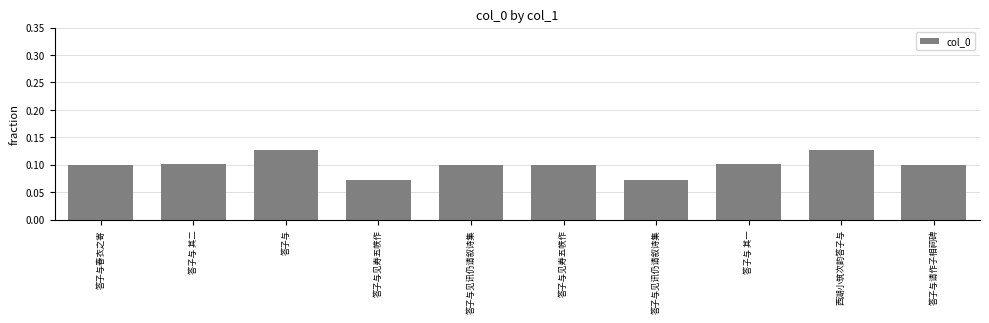

List the labels in order of value, largest first.

答子与, 西湖小筑次韵答子与, 答子与 其二, 答子与 其一, 答子与春衣之寄, 答子与见寿五帙作, 答子与请作子相祠碑, 答子与见讯仍请叙诗集, 答子与见寿五帙作, 答子与见讯仍请叙诗集